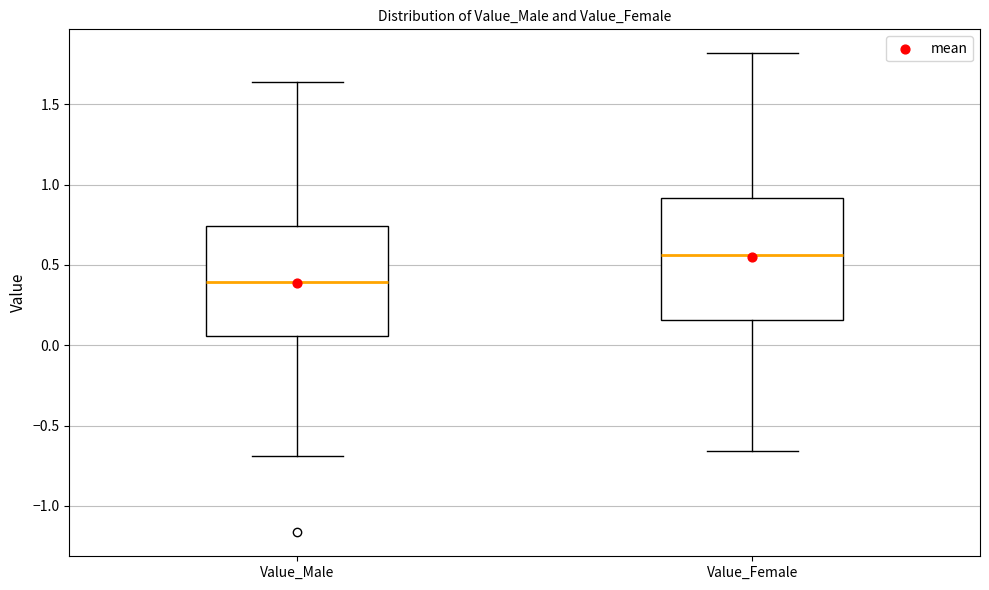

Where does the median line of the box for Value_Male sit on the y-axis? The values are not printed on the chart, so give them approximately, as read against the axis.

0.40